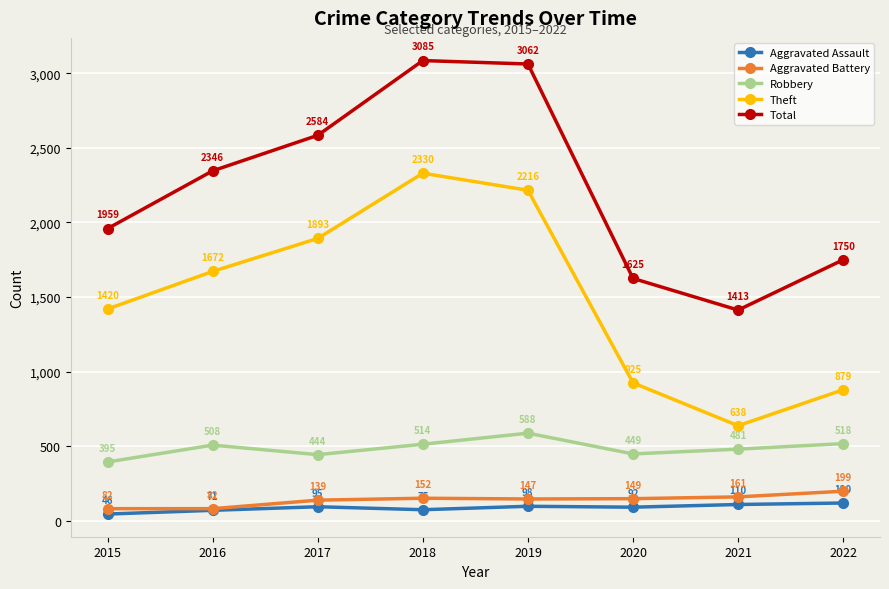

How many interior local valleys does the Aggravated Assault series have?

2